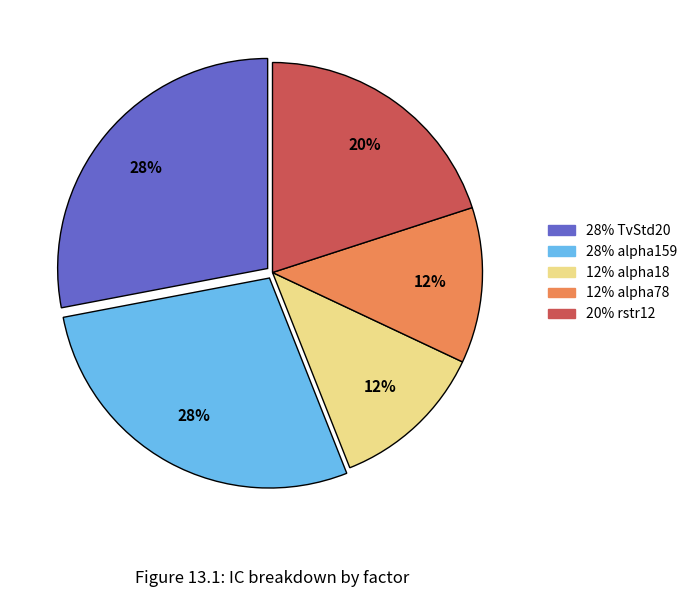

To the nearest percent, what is the average slice percentage?

20%